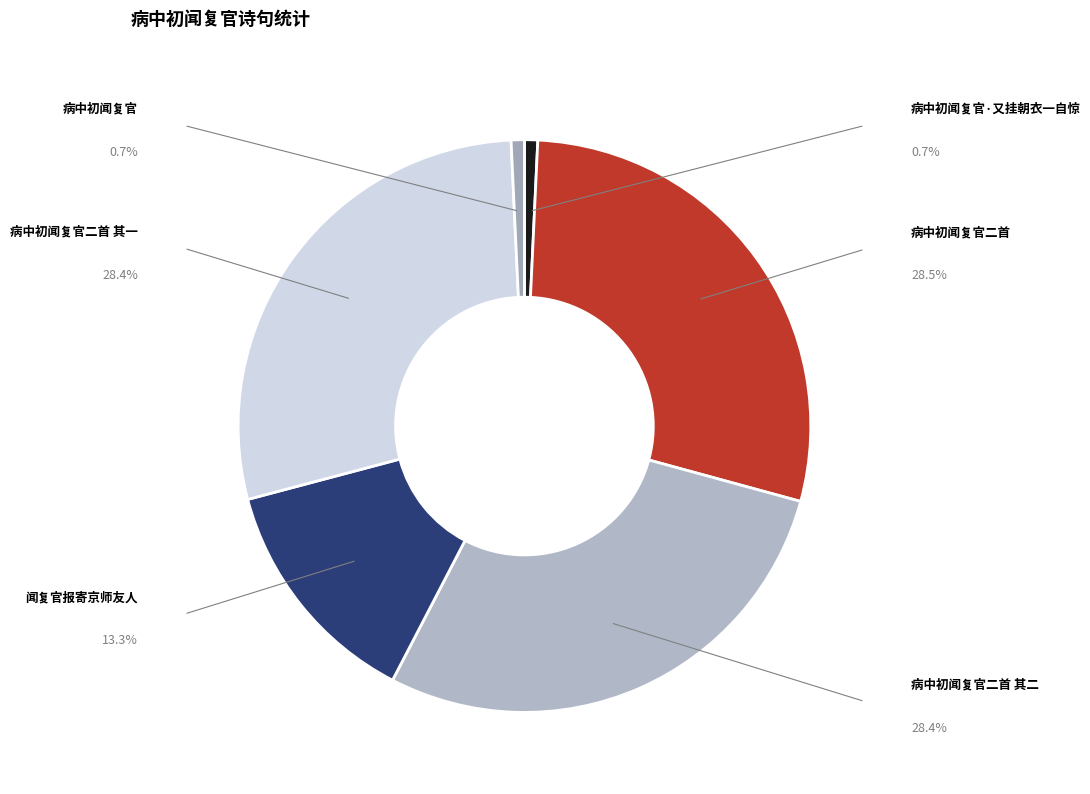

How many segments does this pie chart have?

6